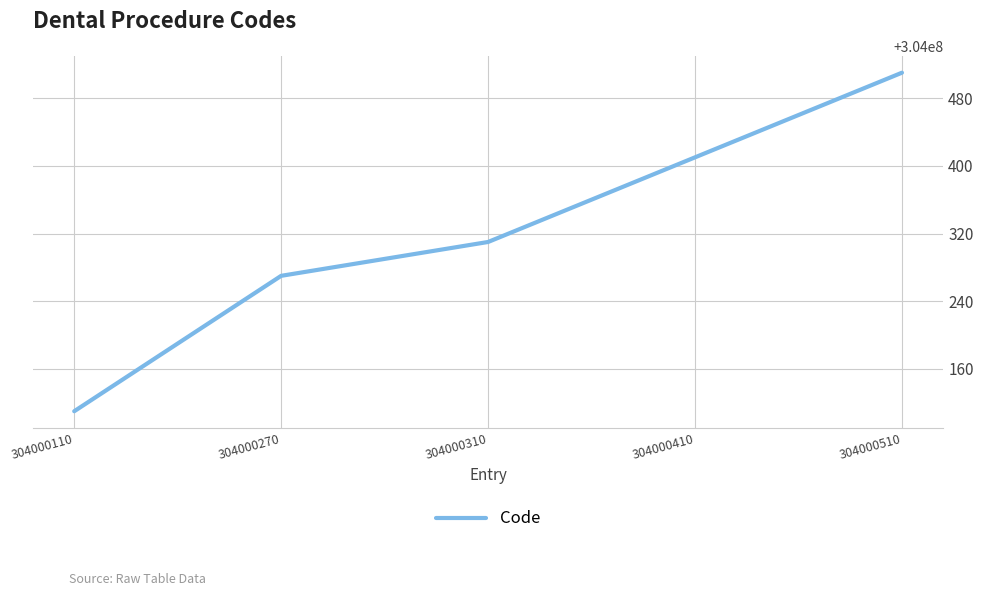

What is the approximate value at 304000310, to the nearest 50?

304000300